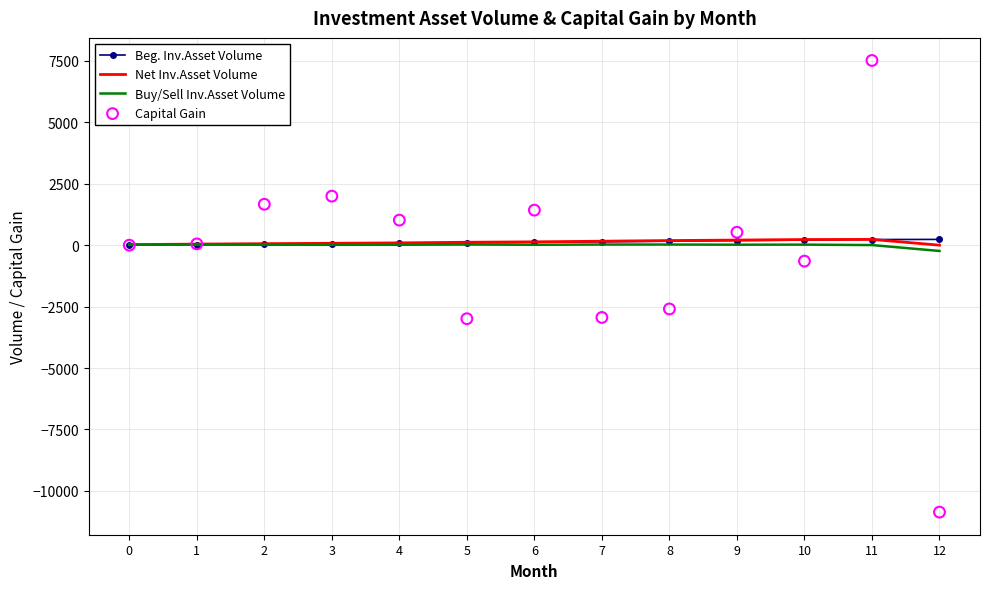

Which series reaches the maximum Y coordinate?

Capital Gain